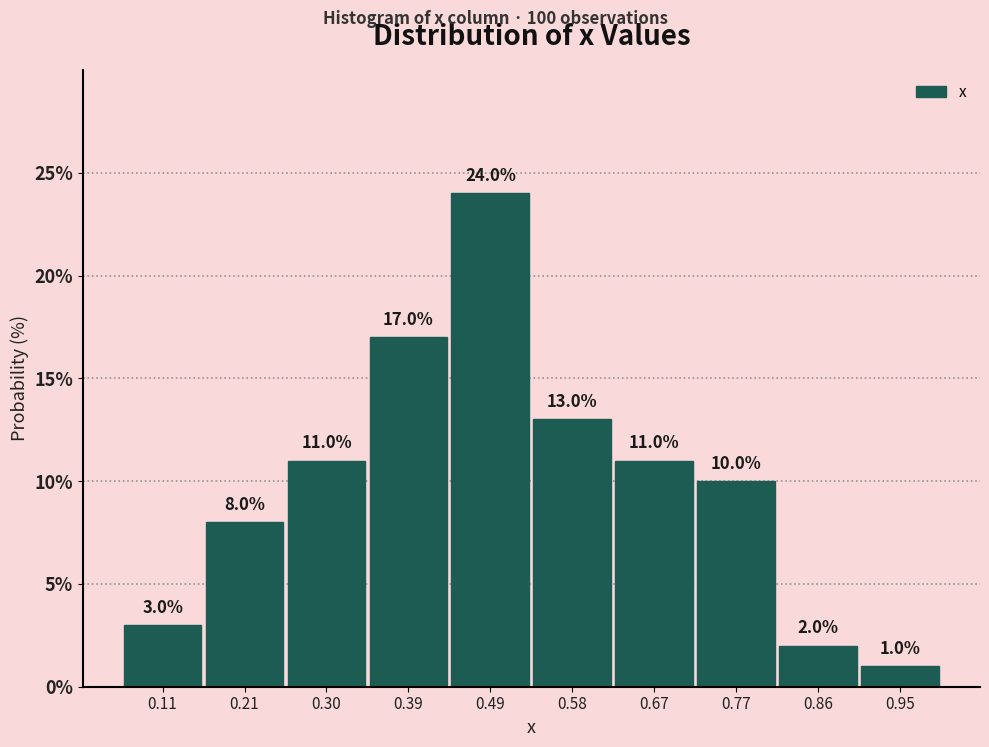

Reading left to right, transcribe this chart: for each bar, give the range it covers on the x-axis and its height. The bar edges are not printed on the chart, so give them approximately, as read against the axis.

0.06 to 0.16: 3.0
0.16 to 0.25: 8.0
0.25 to 0.35: 11.0
0.35 to 0.44: 17.0
0.44 to 0.53: 24.0
0.53 to 0.63: 13.0
0.63 to 0.72: 11.0
0.72 to 0.81: 10.0
0.81 to 0.91: 2.0
0.91 to 1.00: 1.0